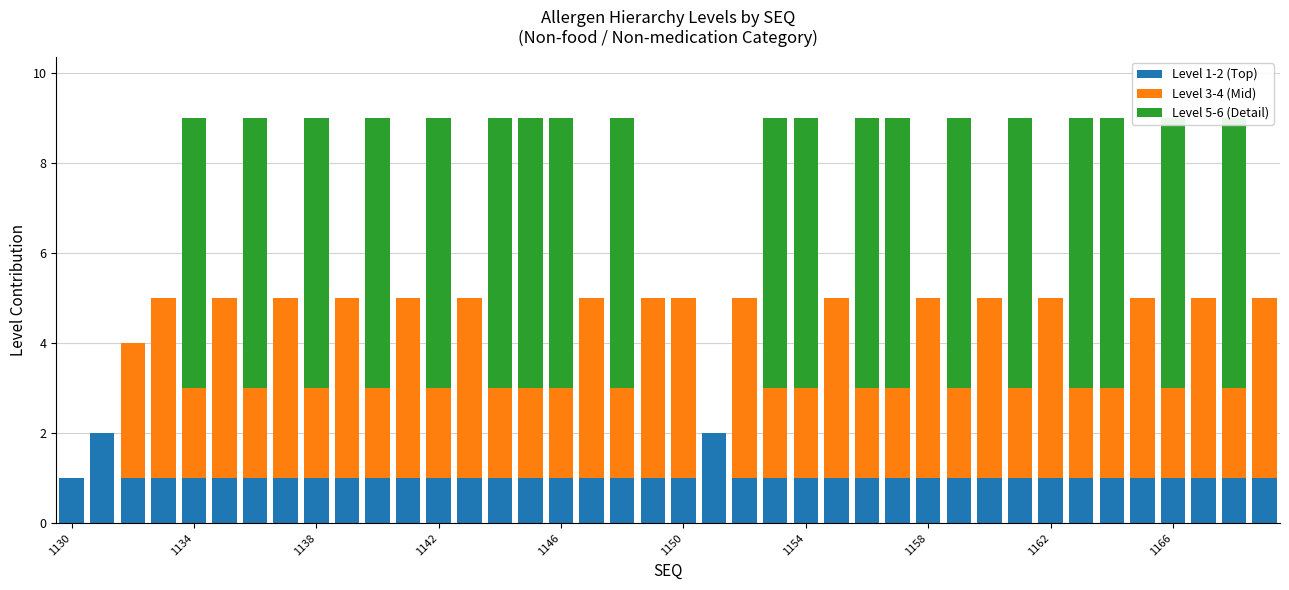

At which category is the sum across all series the highest?

1134